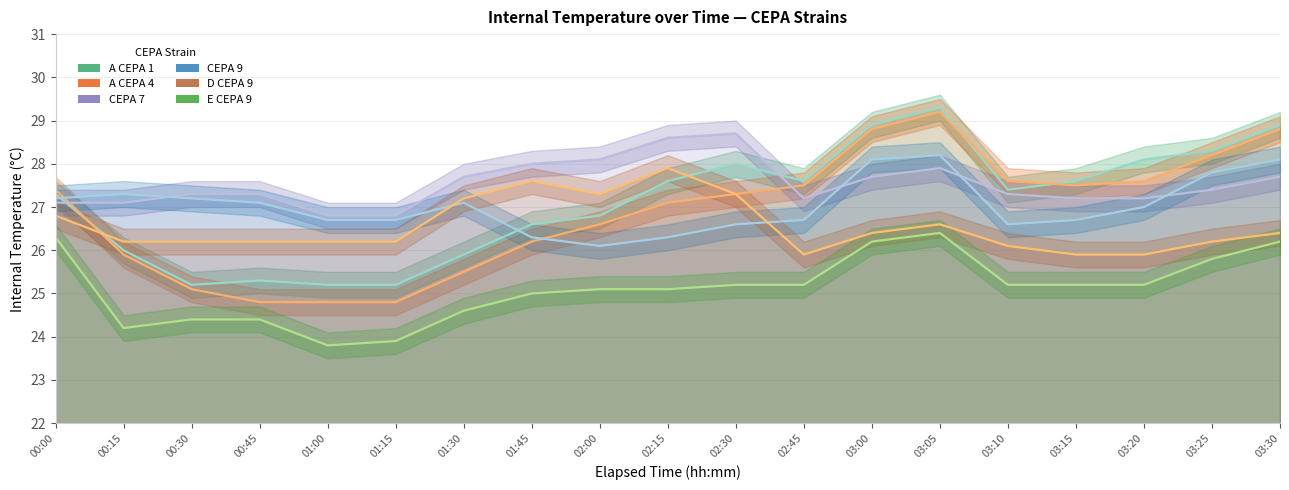

Reading left to right, transcribe all the data shown in this chart.

A CEPA 1: 27.3	26.0	25.2	25.3	25.2	25.2	25.9	26.6	26.8	27.6	28.0	27.6	28.9	29.3	27.4	27.6	28.1	28.3	28.9
A CEPA 4: 27.4	25.9	25.1	24.8	24.8	24.8	25.5	26.2	26.6	27.1	27.3	27.5	28.8	29.2	27.6	27.5	27.6	28.2	28.8
CEPA 7: 27.1	27.1	27.3	27.3	26.8	26.8	27.7	28.0	28.1	28.6	28.7	27.2	27.7	27.9	27.3	27.2	27.2	27.4	27.7
CEPA 9: 27.2	27.3	27.2	27.1	26.7	26.7	27.1	26.3	26.1	26.3	26.6	26.7	28.1	28.2	26.6	26.7	27.0	27.8	28.1
D CEPA 9: 26.8	26.2	26.2	26.2	26.2	26.2	27.2	27.6	27.3	27.9	27.3	25.9	26.4	26.6	26.1	25.9	25.9	26.2	26.4
E CEPA 9: 26.3	24.2	24.4	24.4	23.8	23.9	24.6	25.0	25.1	25.1	25.2	25.2	26.2	26.4	25.2	25.2	25.2	25.8	26.2